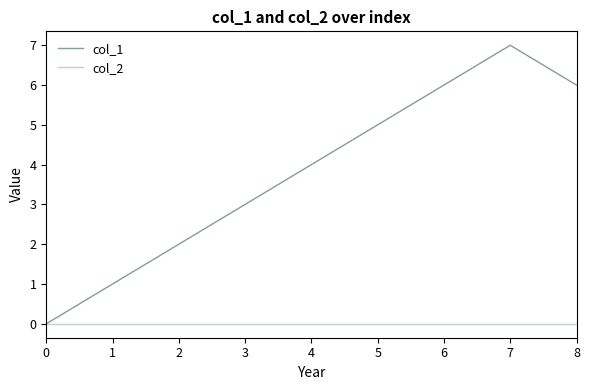

Which series has the largest total across all categories?

col_1